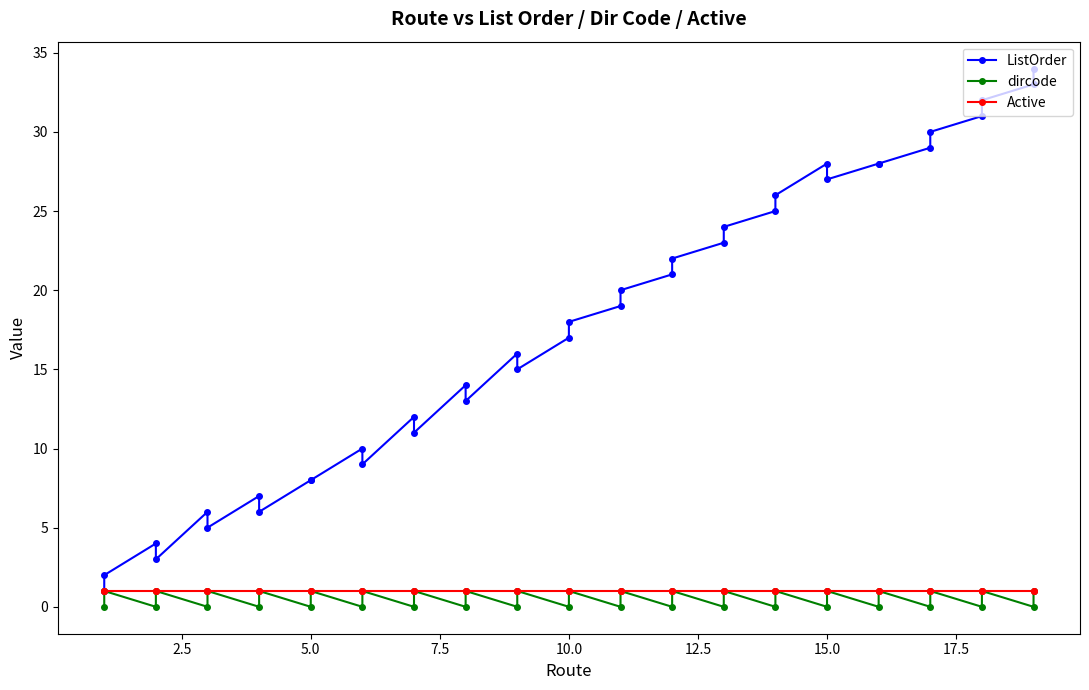

How many lines are shown in the chart?

3